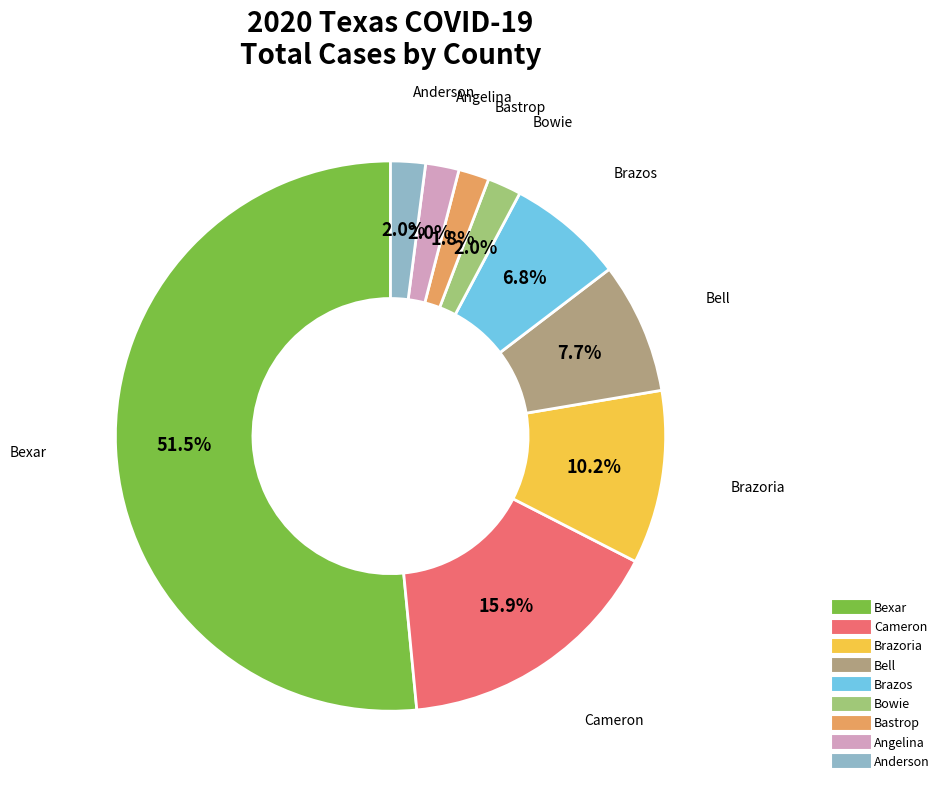

Does any single category account for the majority?

Yes